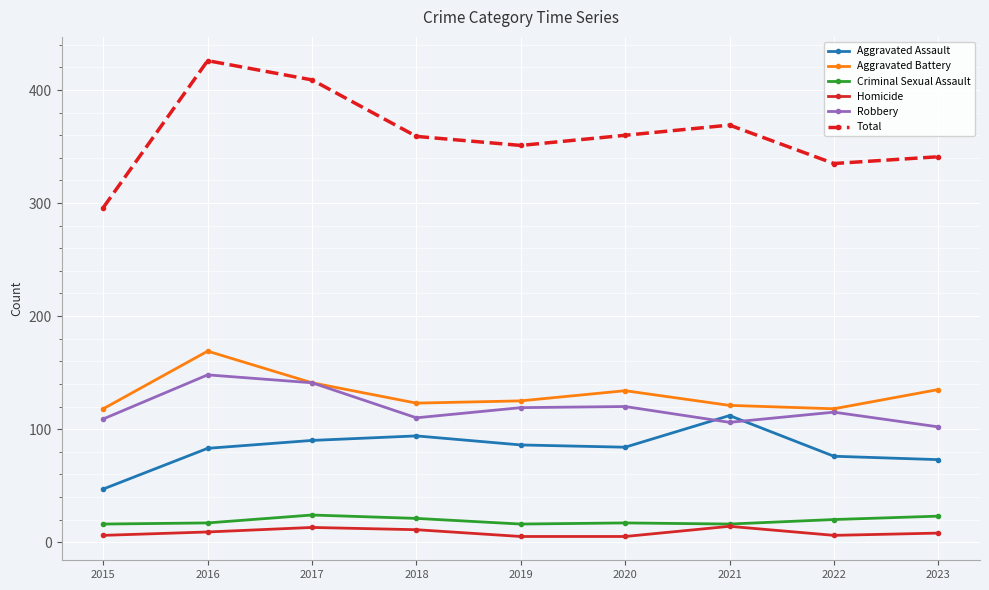

How many categories are shown in the chart?

9